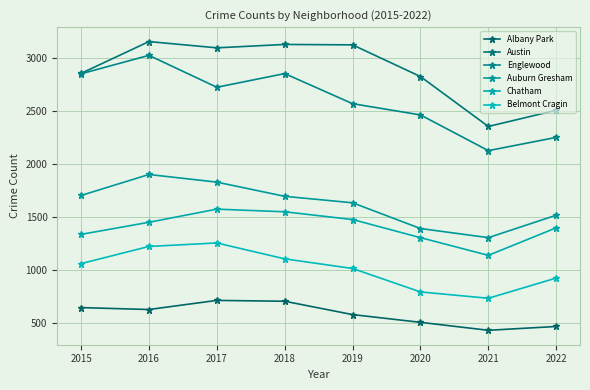

What is the value of the Chatham point at the 4th from the left?

1551